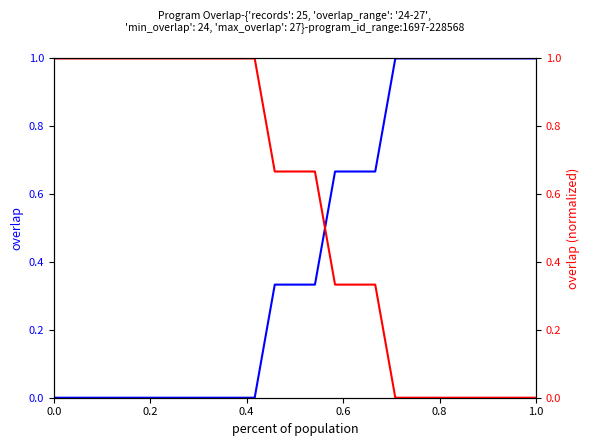

What is the value of the overlap point at the 25th from the left?

1.0